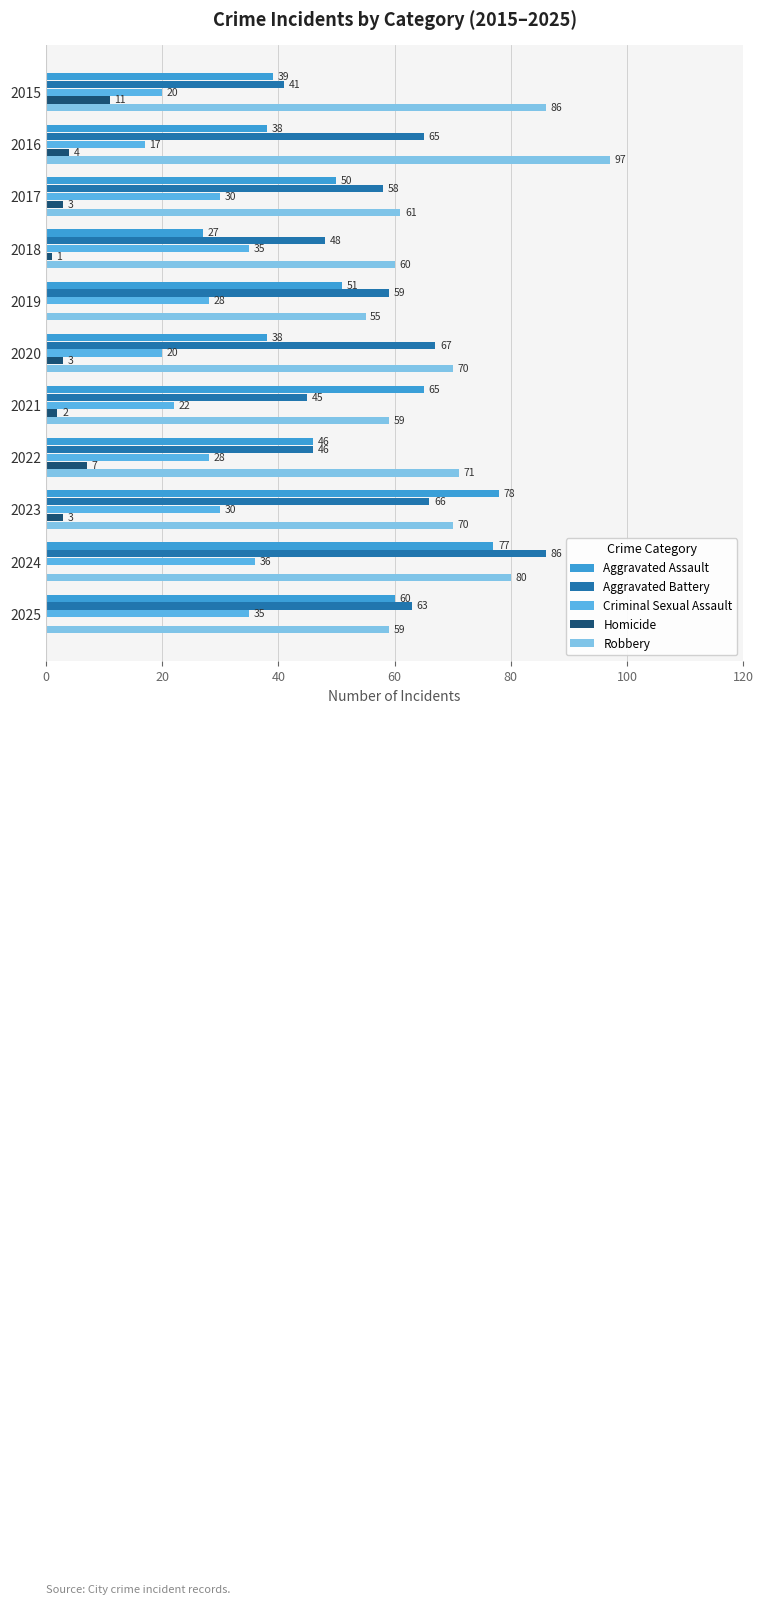

What is the difference between the maximum and second lowest values in the Robbery series?

38